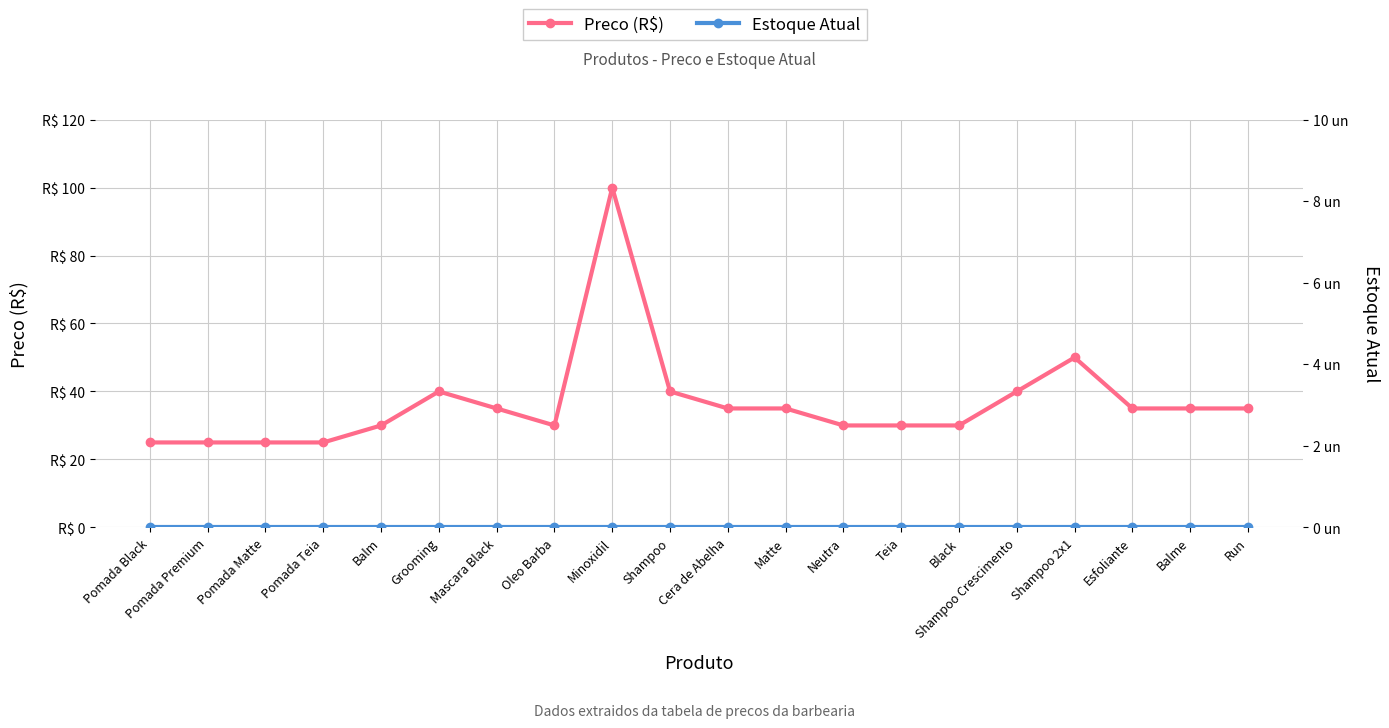

What is the difference between the maximum and minimum values in the Preco (R$) series?

75